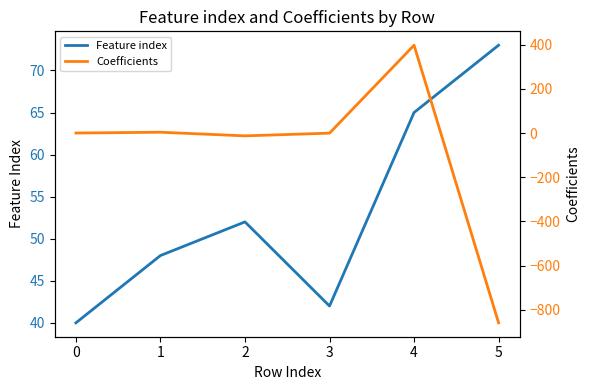

How many negative values does the Coefficients series have?

3